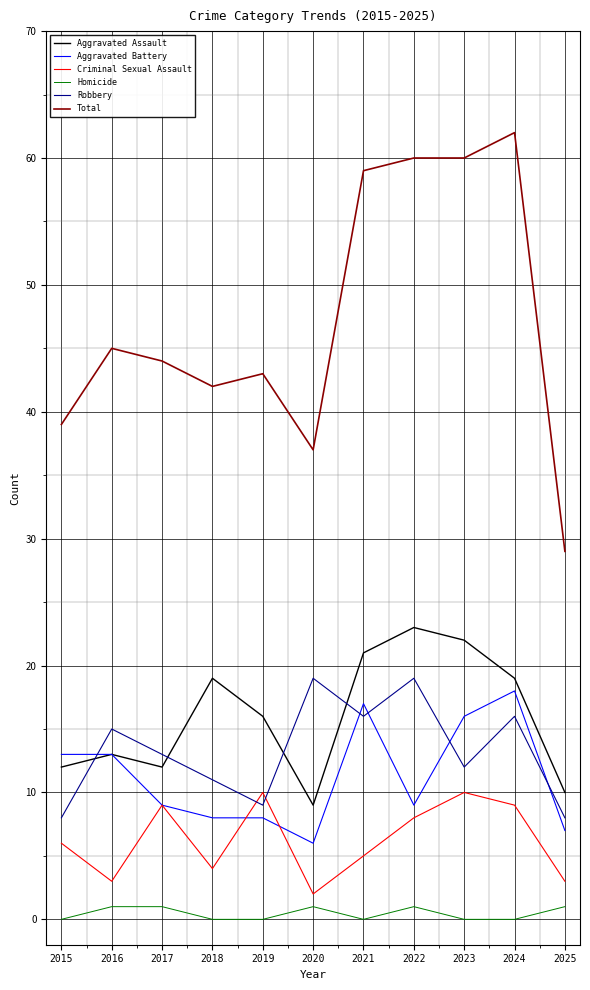

Which series changed the most between 2020 and 2025?

Robbery